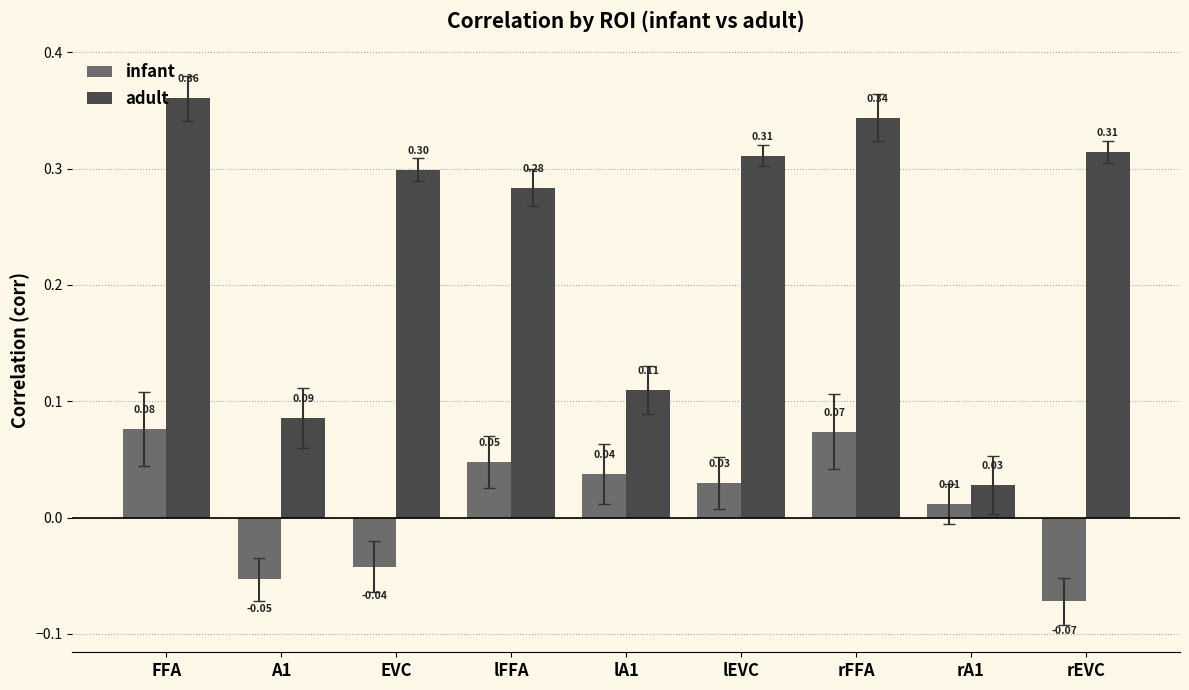

Is it true that infant equals -0.0 at A1?

False